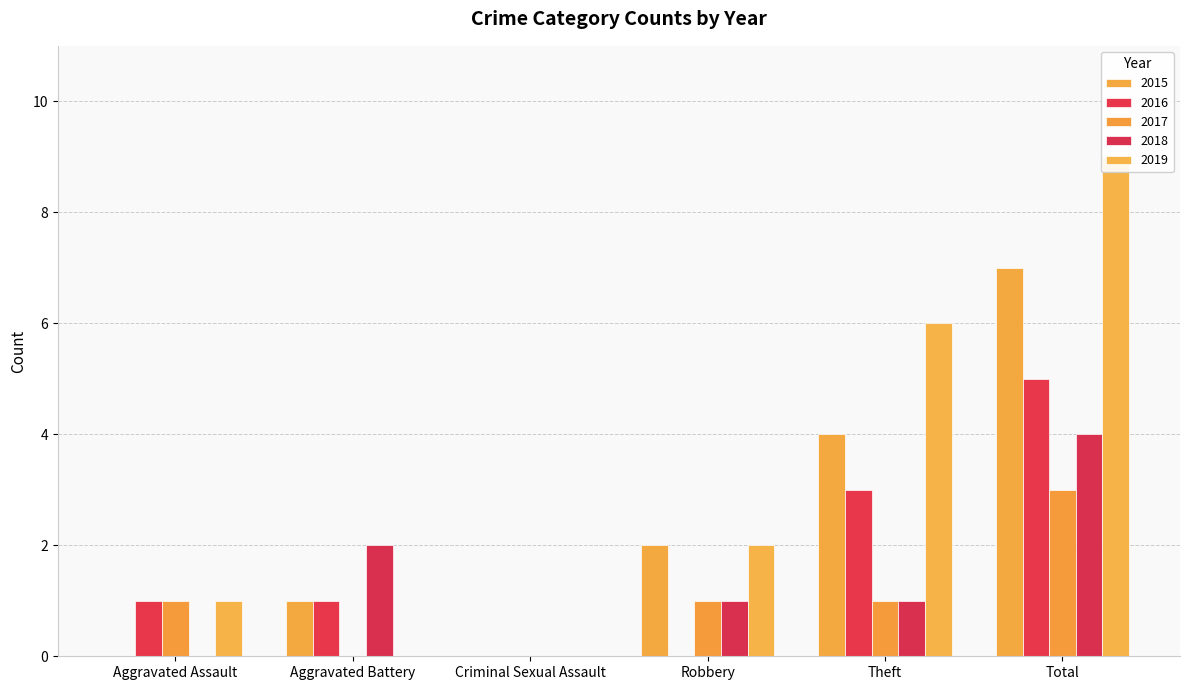

What is the average value of the 2017 series?

1